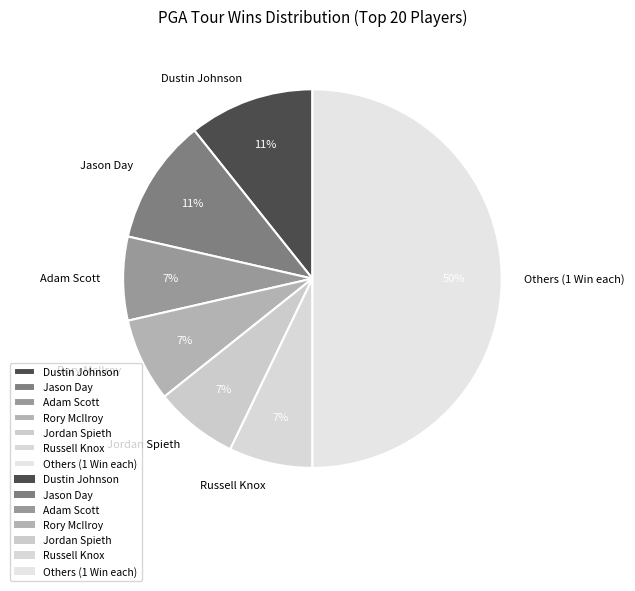

The Others (1 Win each) slice represents 36% of the pie. True or false?

False